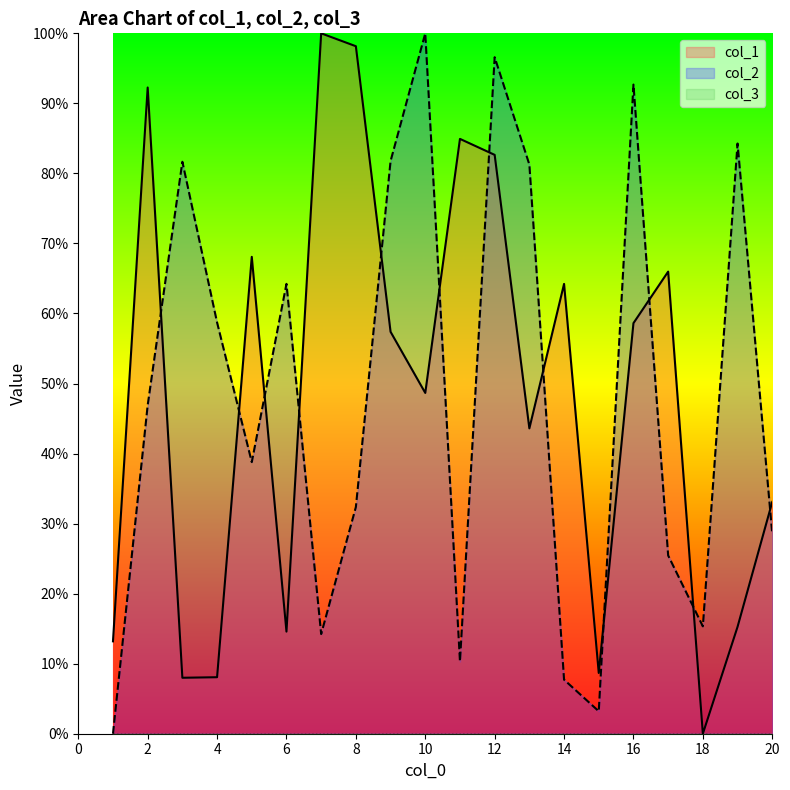

Which series has the largest total across all categories?

col_1